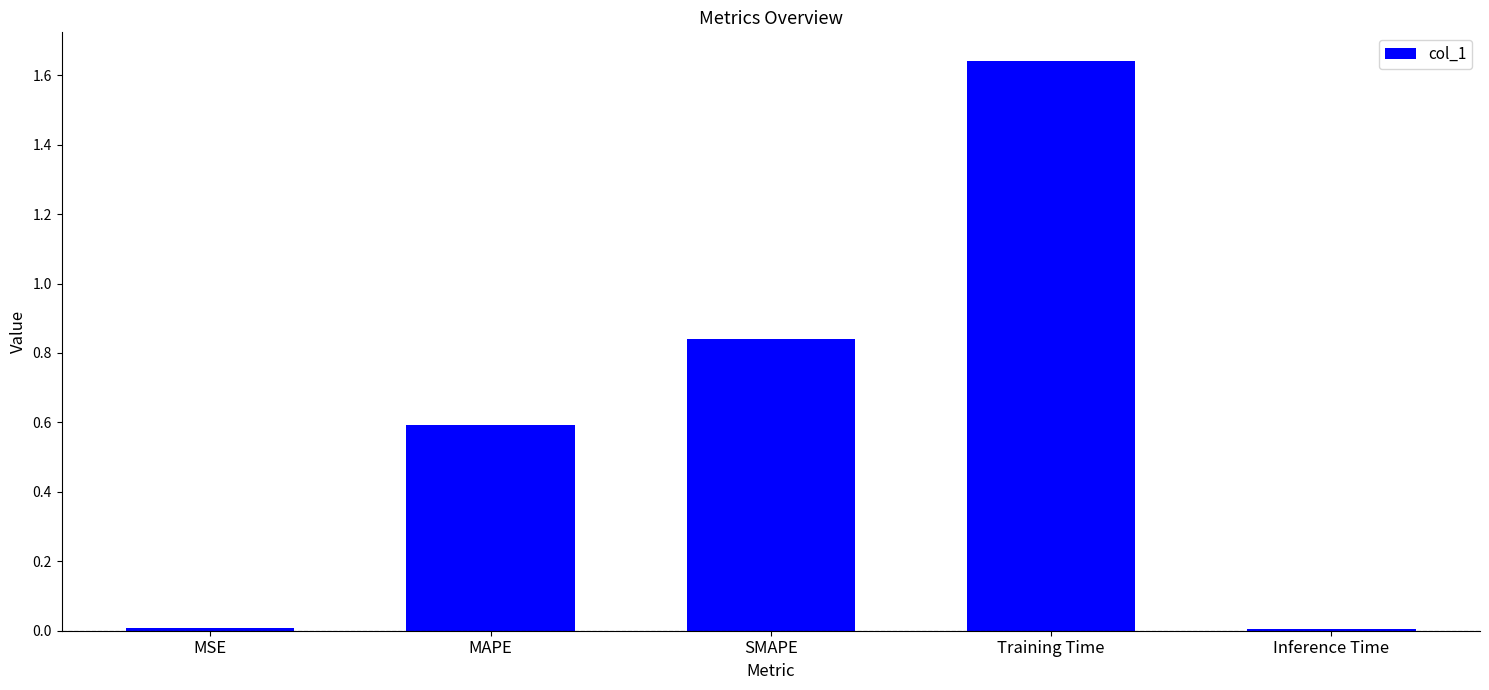

Are the bars grouped side by side (vs. stacked)?

No